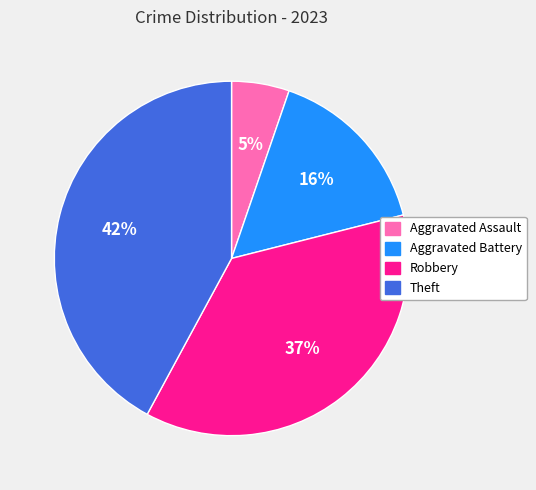

The Aggravated Battery slice represents 16% of the pie. True or false?

True